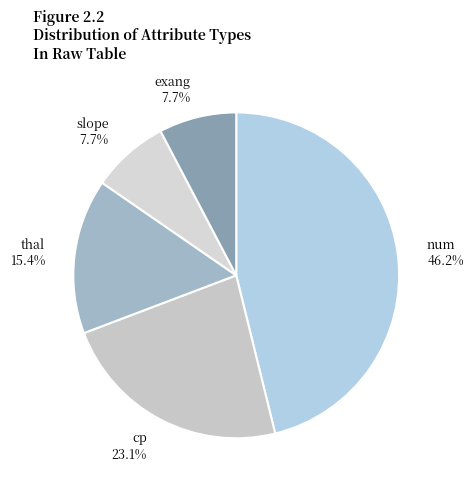

How many slices are in this pie chart?

5